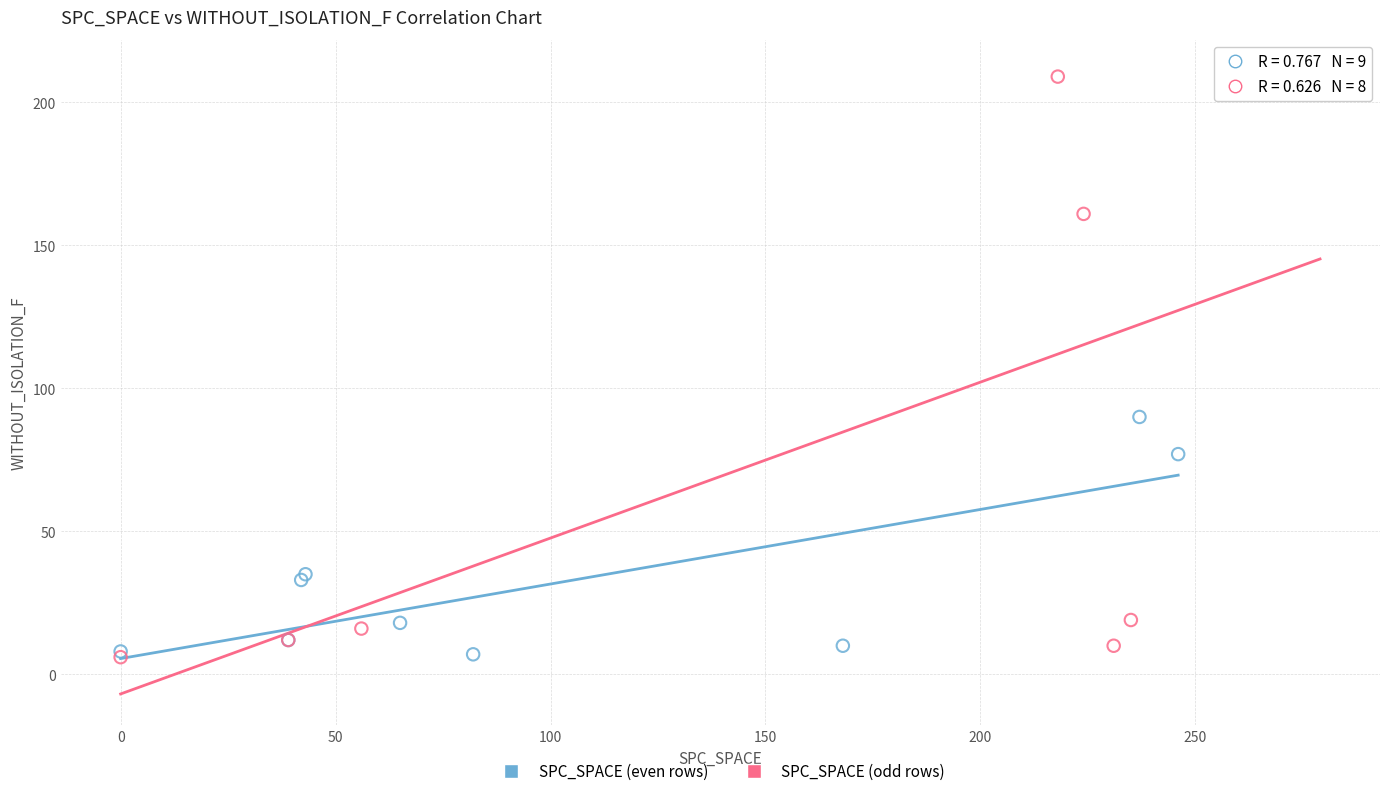

Which series contains the highest Y value?

SPC_SPACE (odd rows)